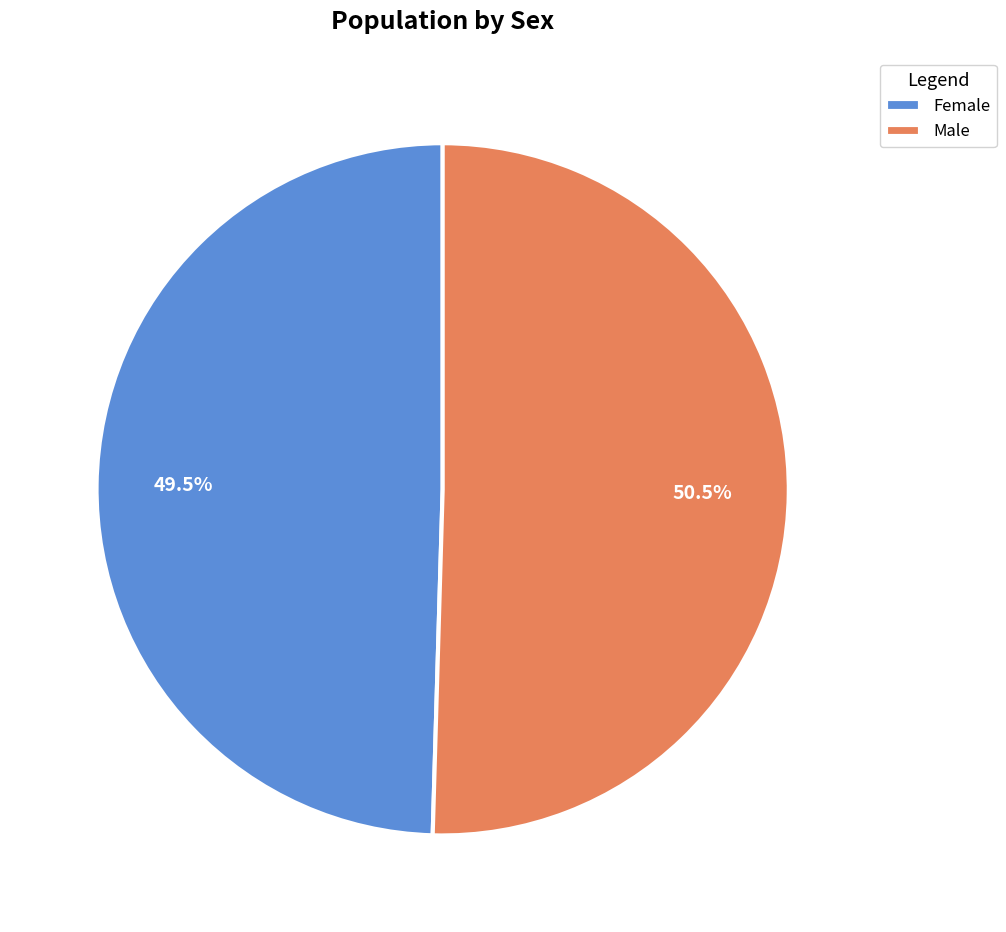

To the nearest percent, what is the combined percentage of Male and Female?

100%